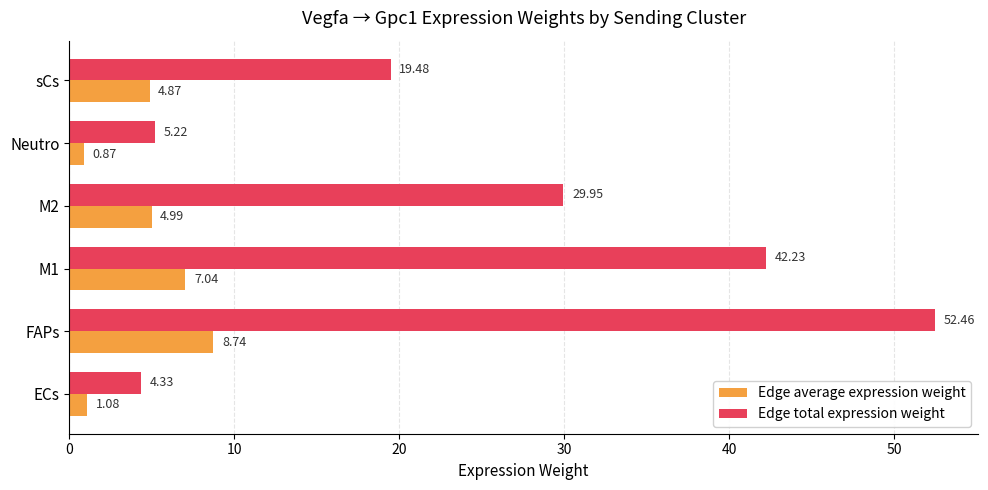

Which category has the lowest value across all series?

Neutro